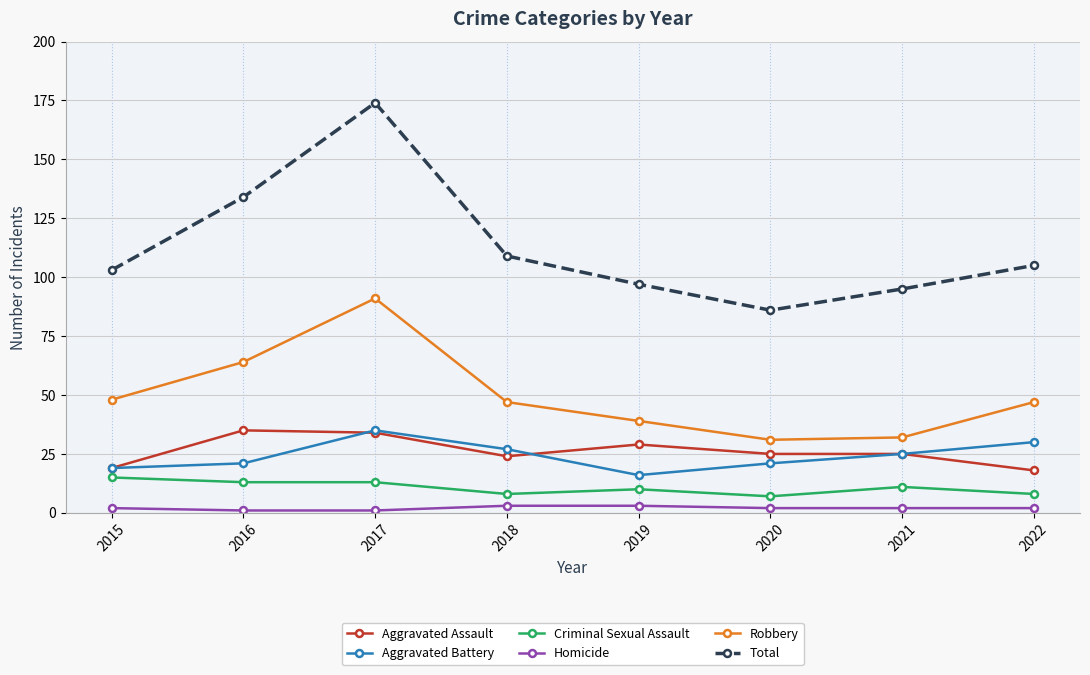

What is the difference between the Homicide values at 2021 and 2016?

1